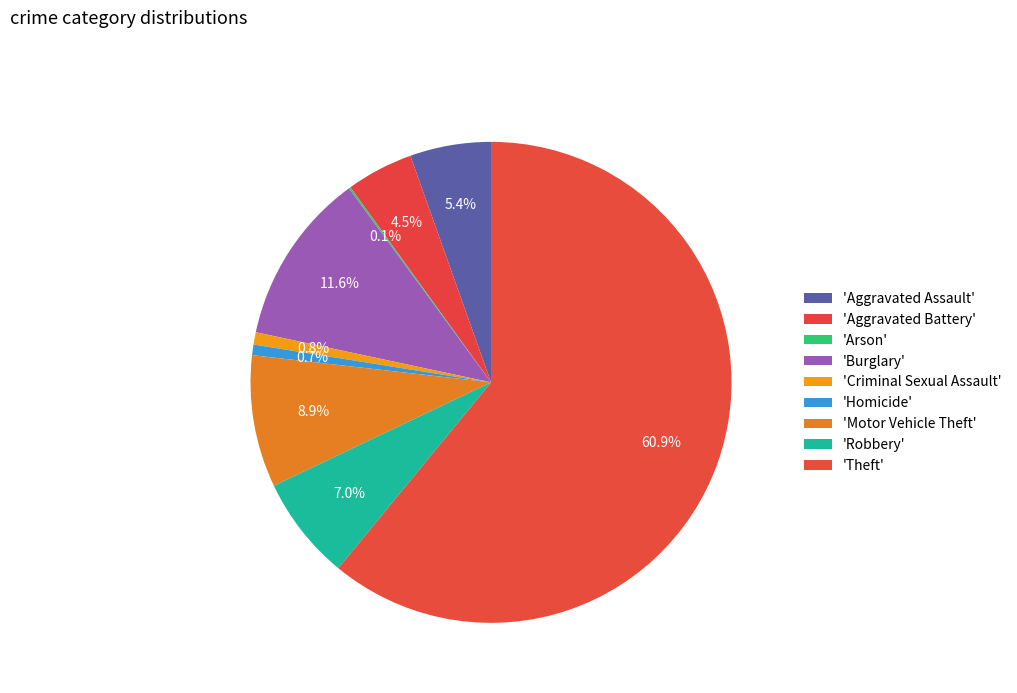

What is the majority slice?

Theft